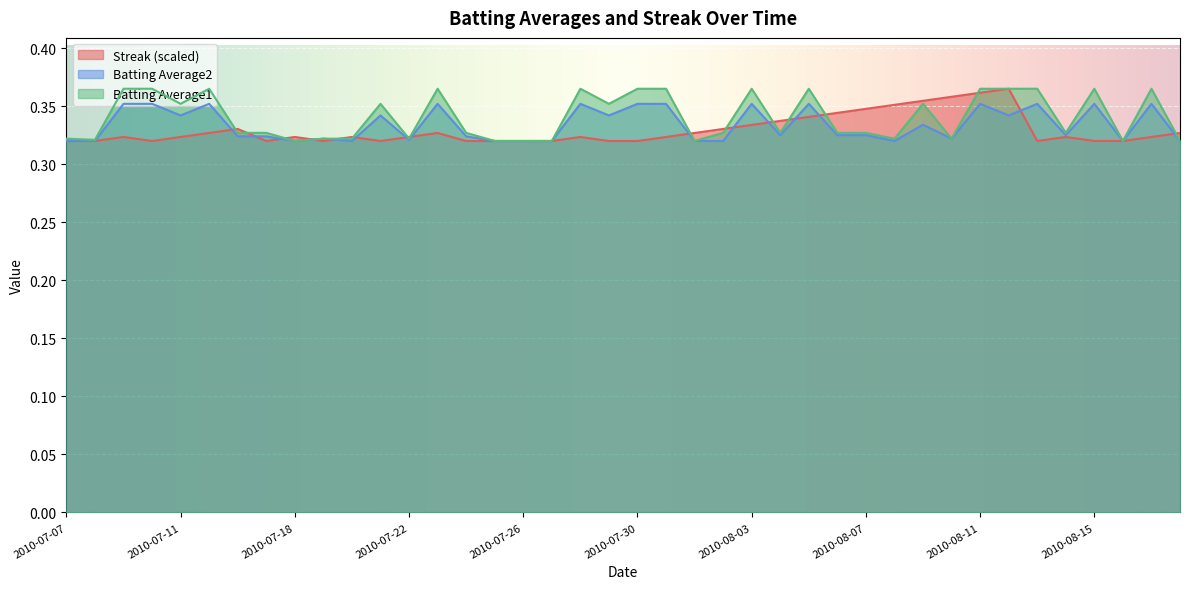

How many lines are shown in the chart?

3